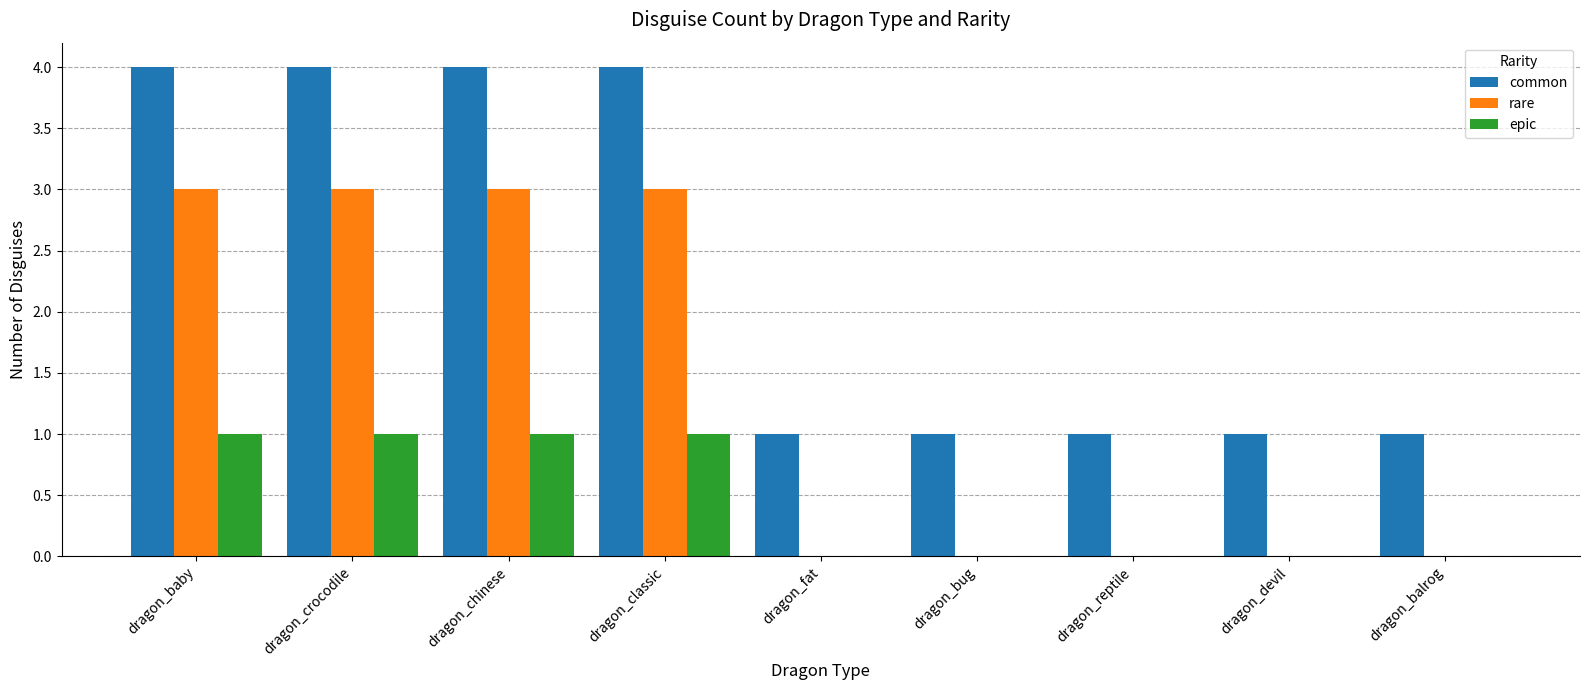

What is the highest value of the epic series?

1